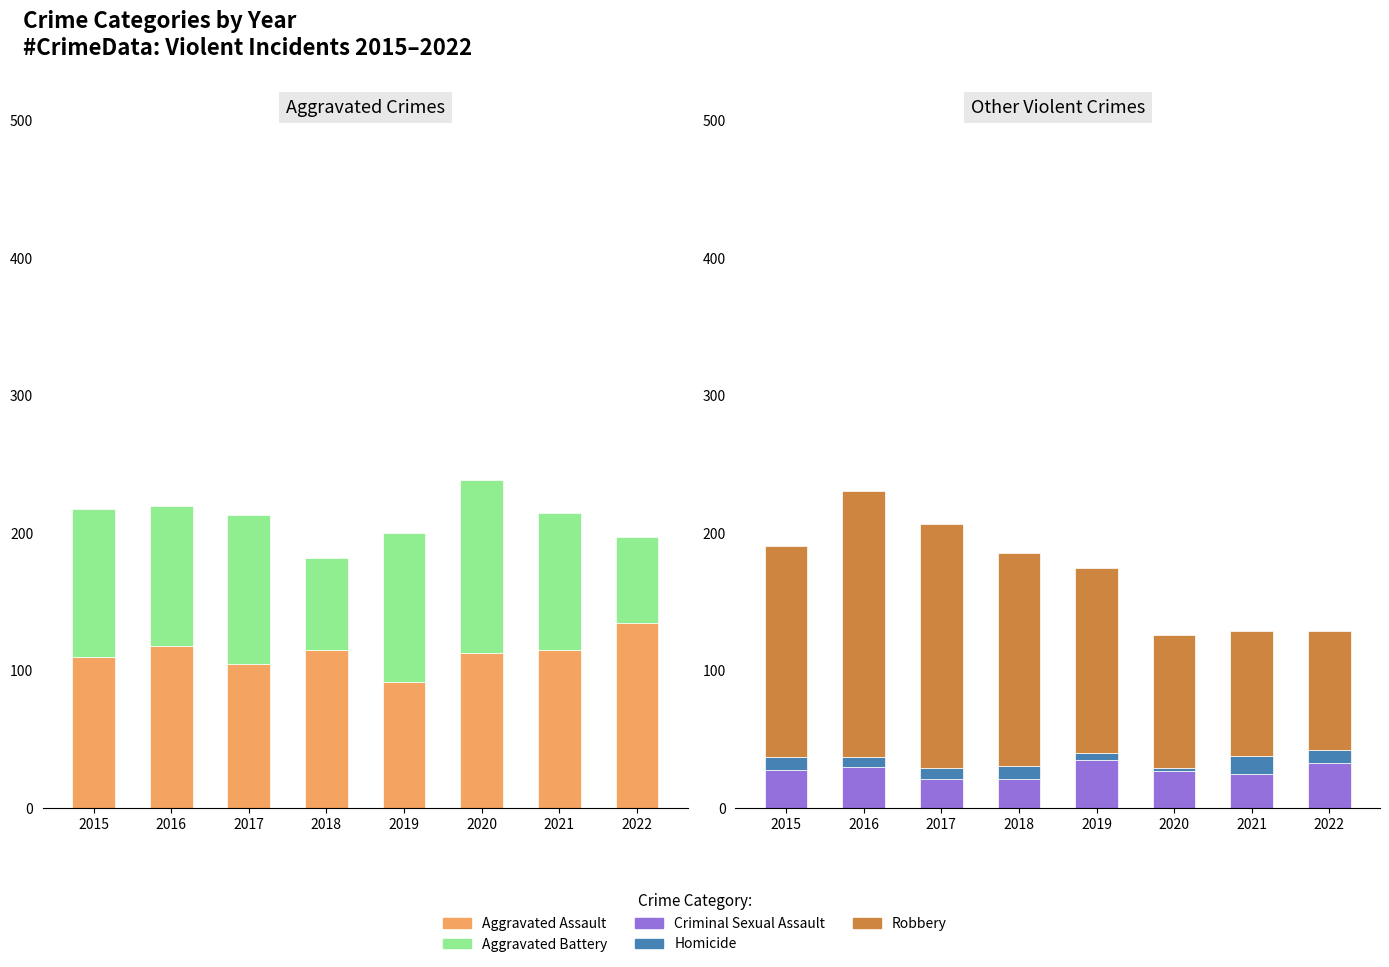

Is it true that Robbery equals 87 at 2022?

True